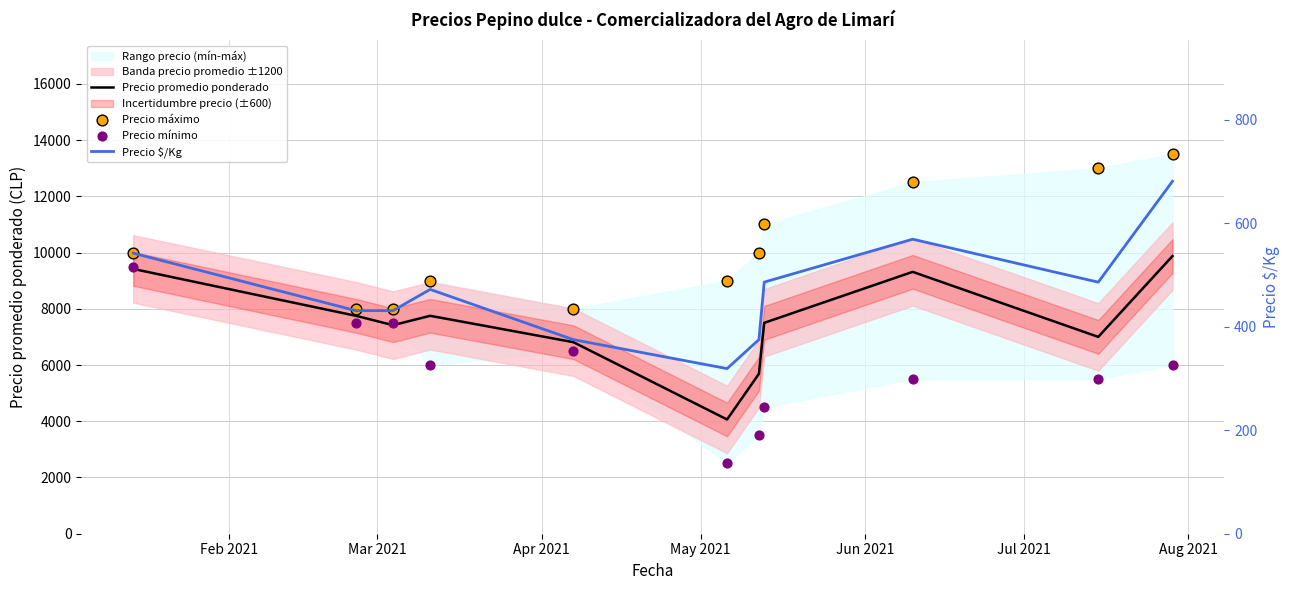

What is the lowest value of the Precio promedio ponderado series?

4063